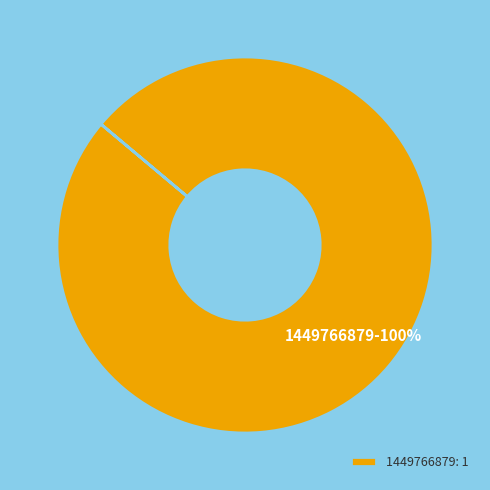

True or false: 1449766879 accounts for 93% of the total.

False